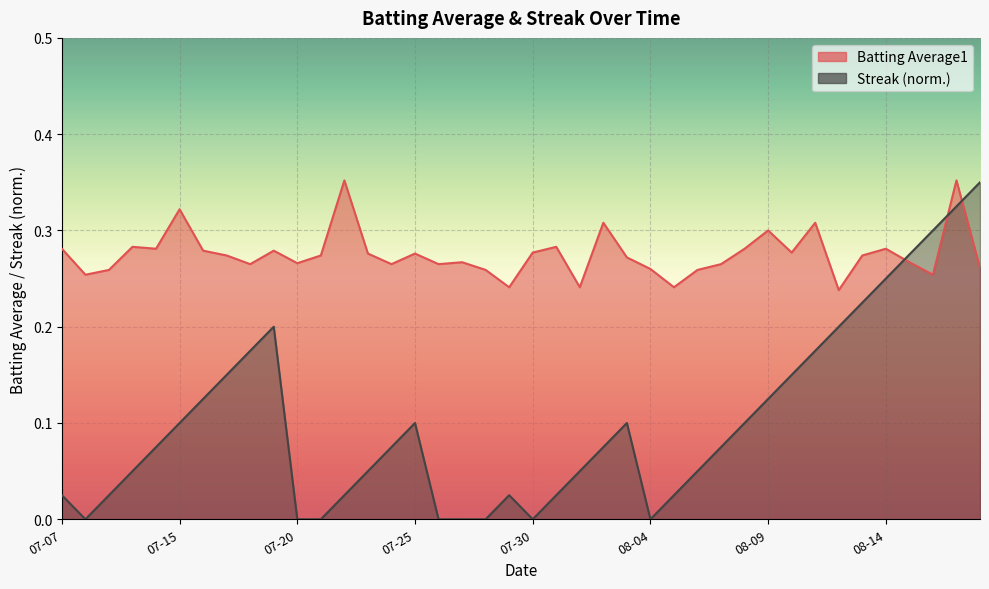

List the series in order of their peak value, highest first.

Batting Average1, Streak